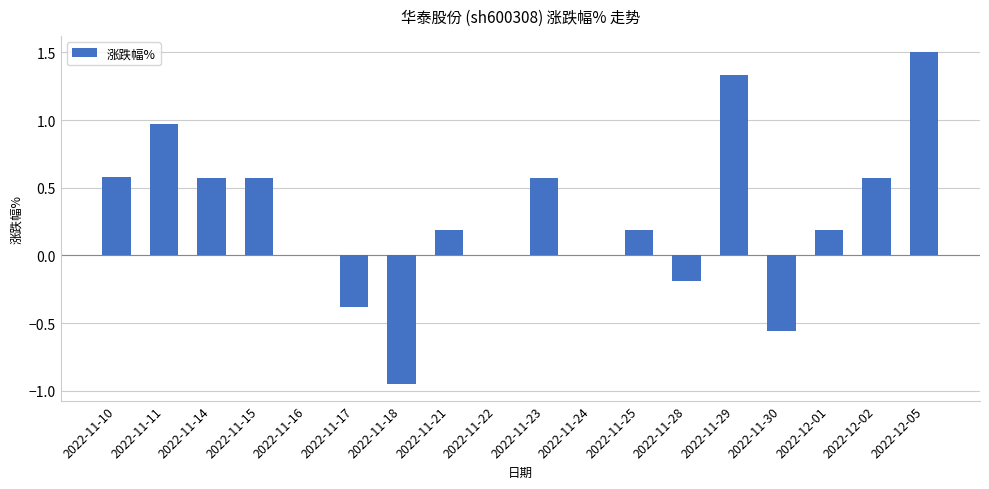

Count the number of categories in the chart.

18